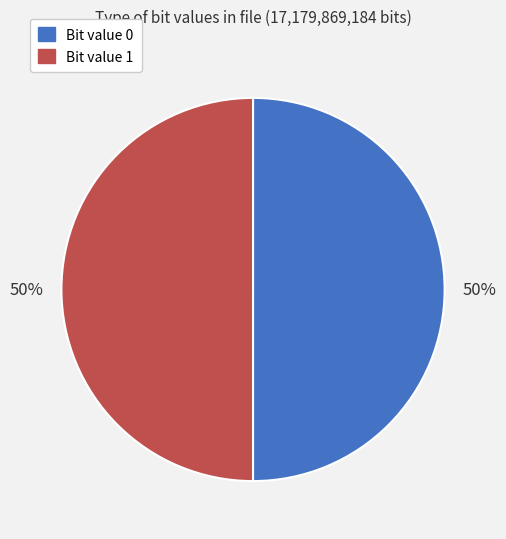

Approximately how many times larger is the value at Bit value 0 compared to Bit value 1?

1.0